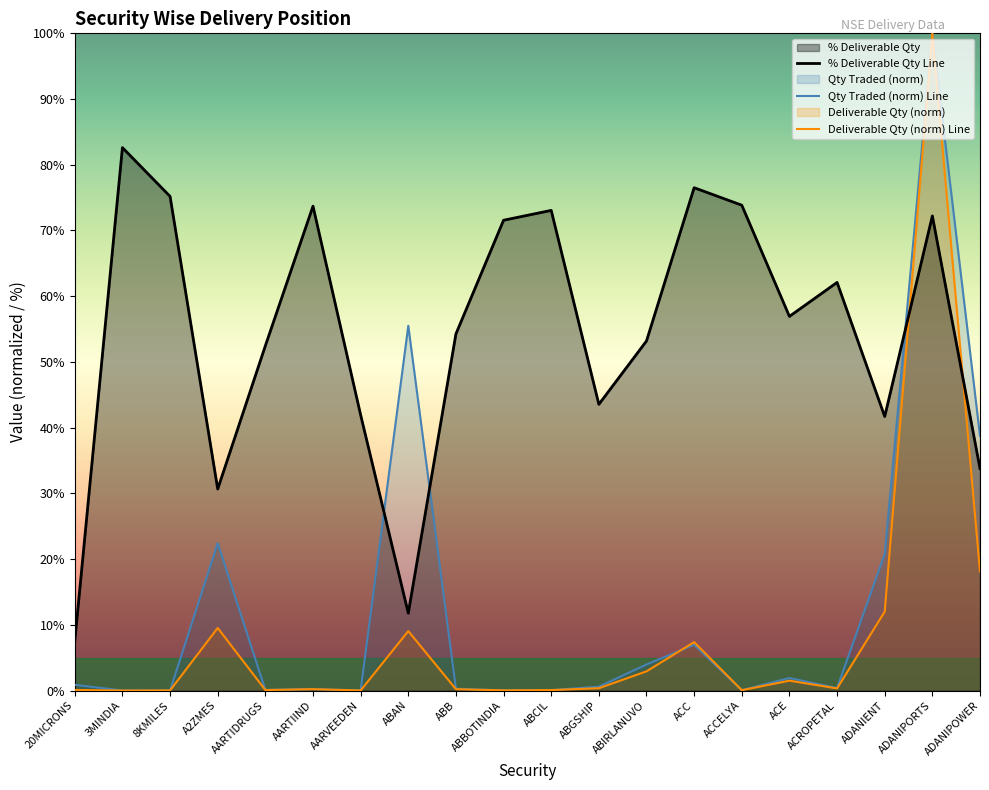

What is the value of the Deliverable Quantity point at the 9th from the left?

0.2